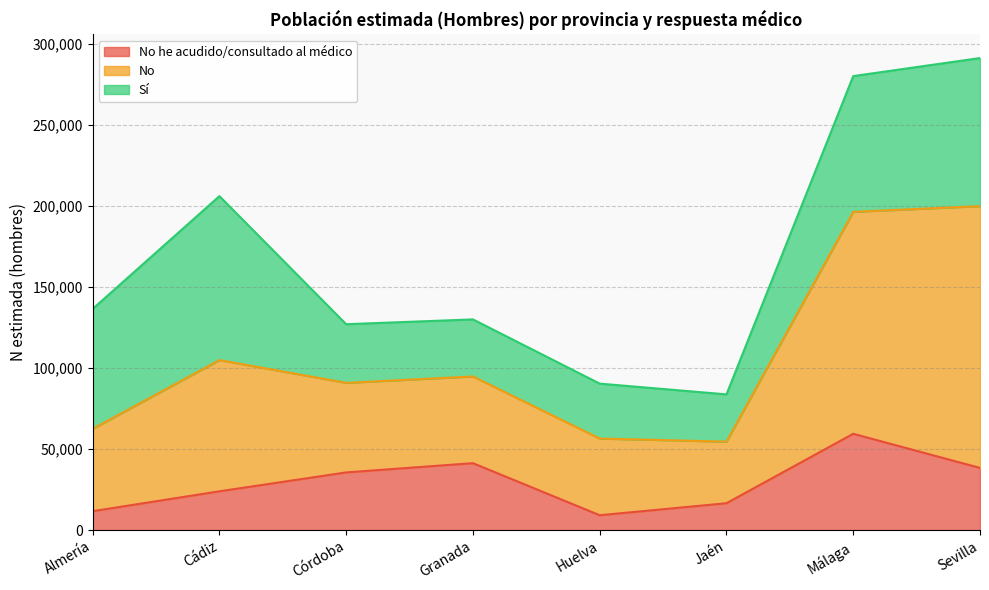

At which category does No reach its first local valley?

Jaén